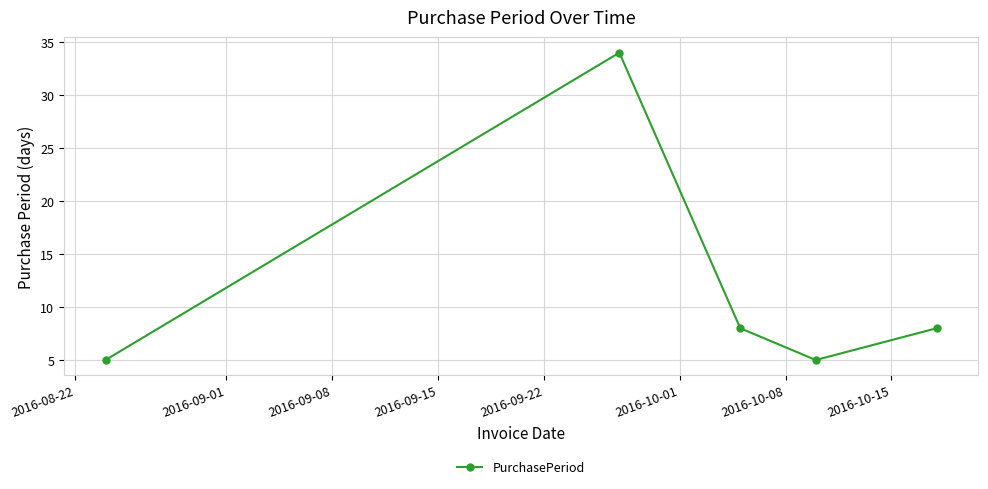

What is the minimum value shown in the chart?

5